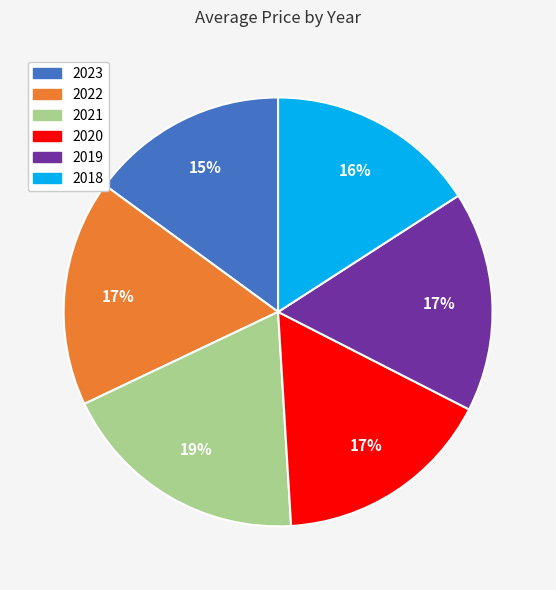

Which category has the smallest portion of the pie?

2023